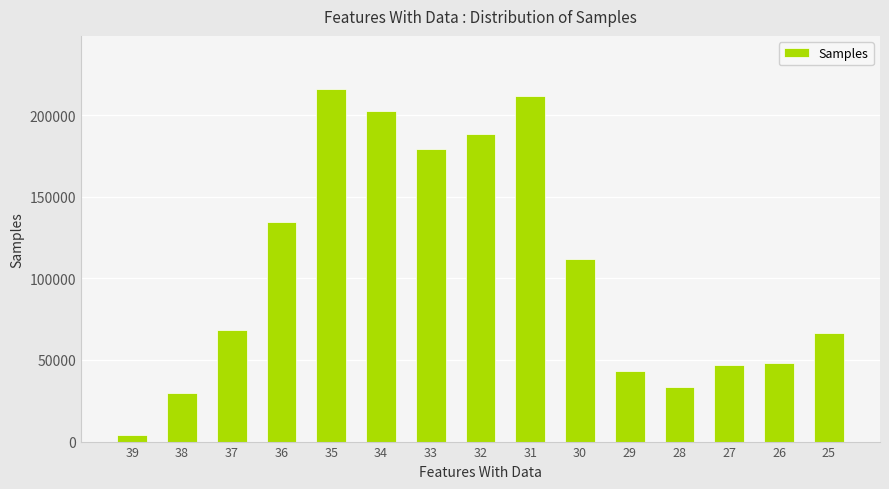

What value does the data have at 29?

43549